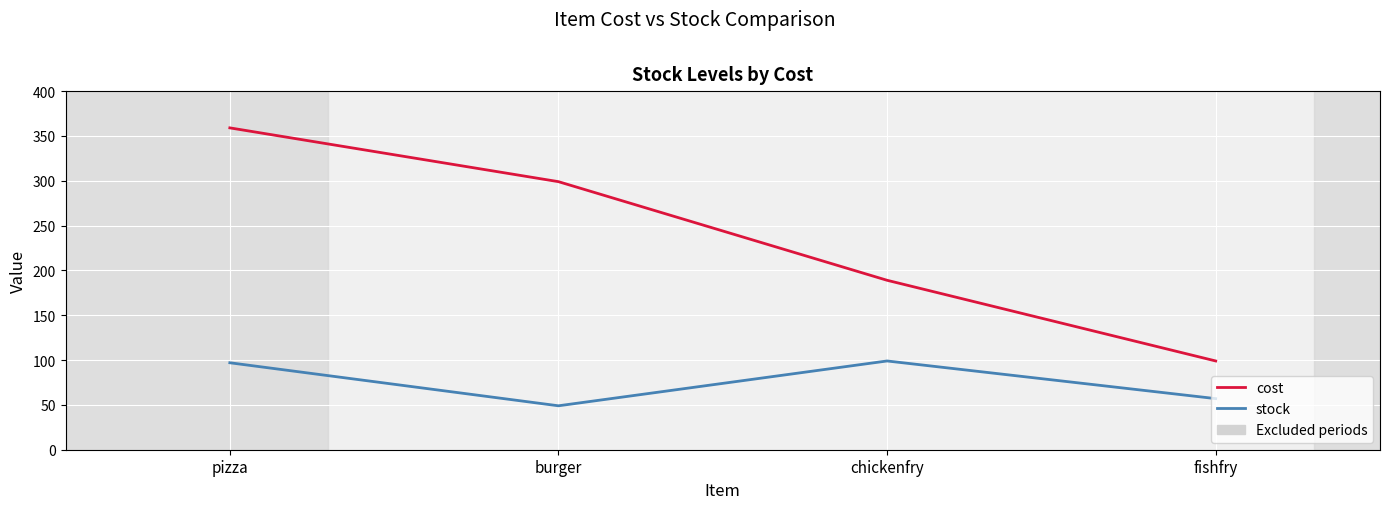

What is the total value across all series at burger?

348